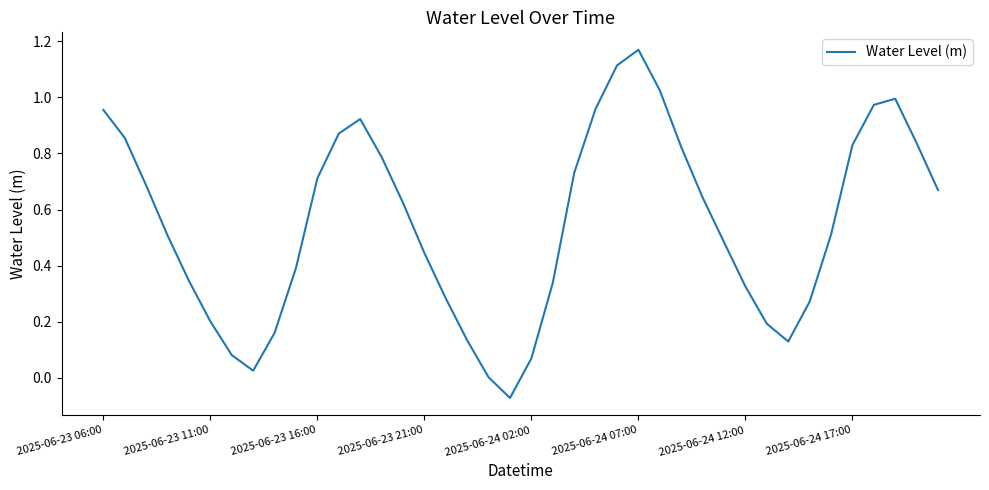

Is this an area chart (filled region under the line)?

No